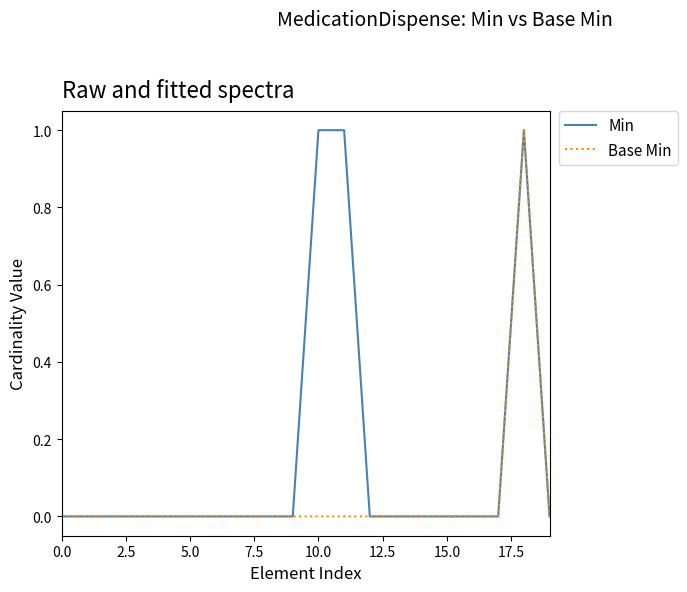

List the series in order of their overall mean, lowest first.

Base Min, Min